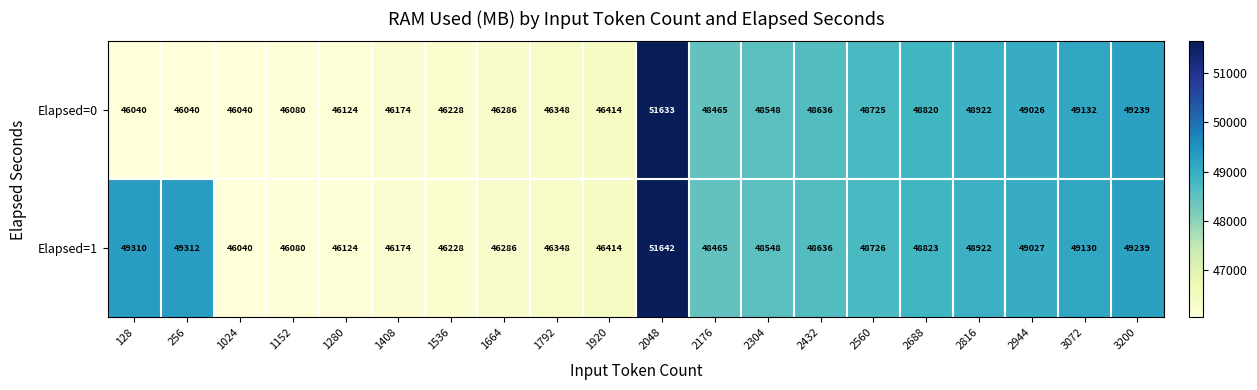

Which series has the largest range (max minus min)?

Elapsed=1